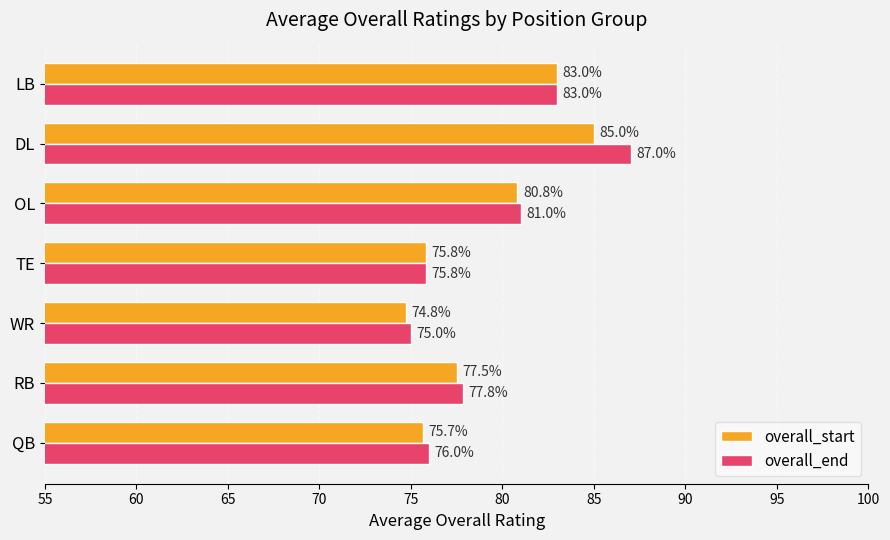

Where is overall_end nearest to the value 81?

OL